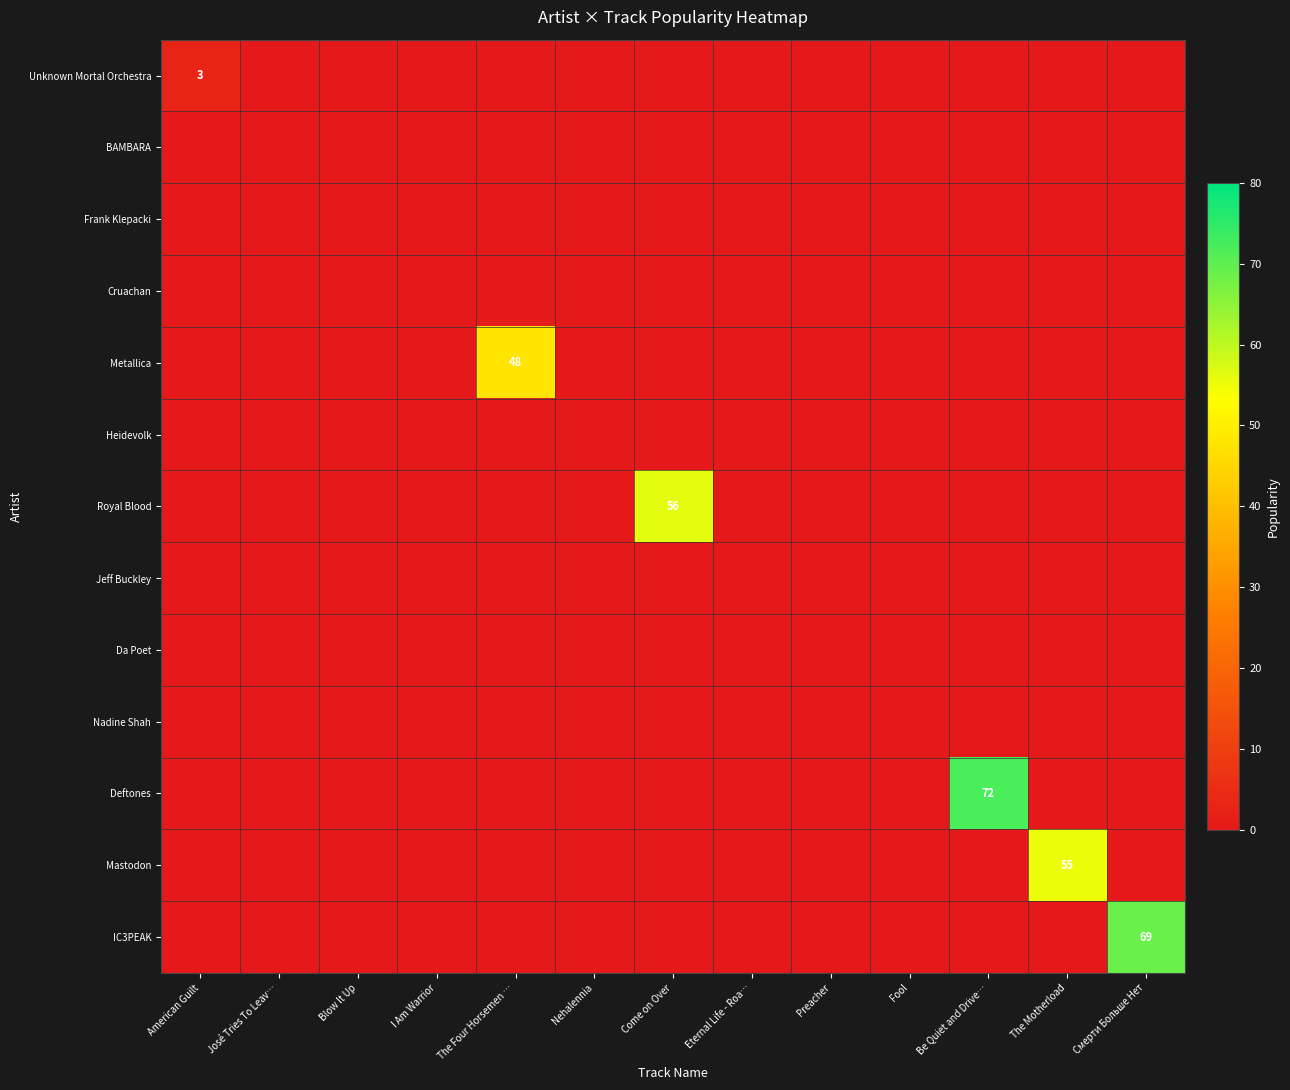

Rank the series by their maximum value, from lowest to highest.

BAMBARA, Frank Klepacki, Cruachan, Heidevolk, Jeff Buckley, Da Poet, Nadine Shah, Unknown Mortal Orchestra, Metallica, Mastodon, Royal Blood, IC3PEAK, Deftones